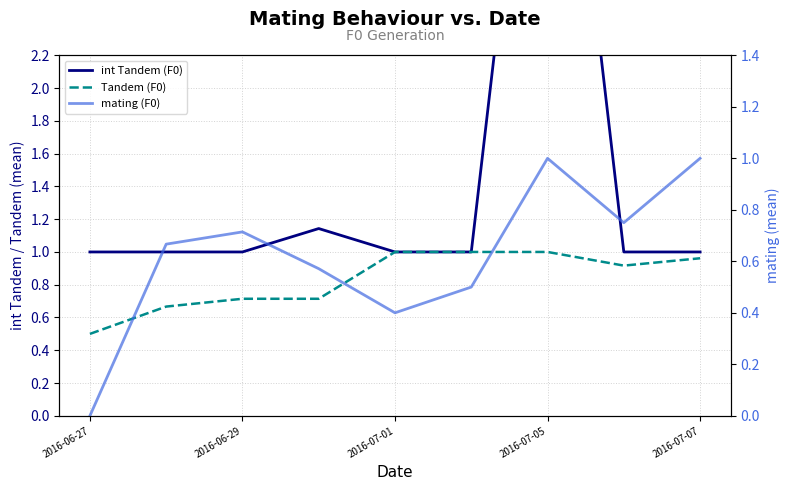

The value of int Tandem (F0) at 7 is 1.0. True or false?

True